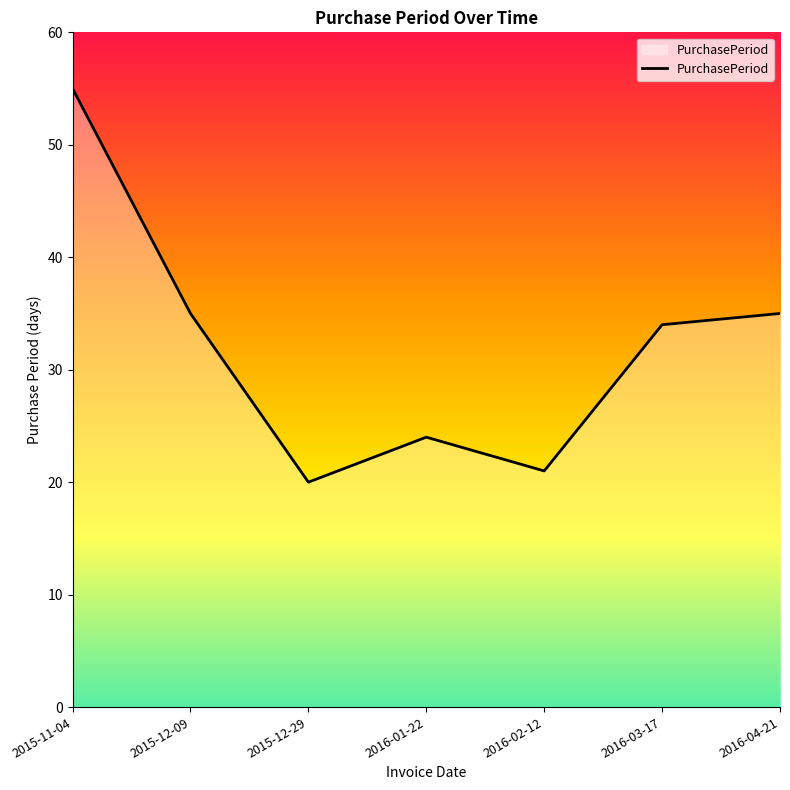

What is the sum of the values at 2016-03-17 and 2015-12-09?

69